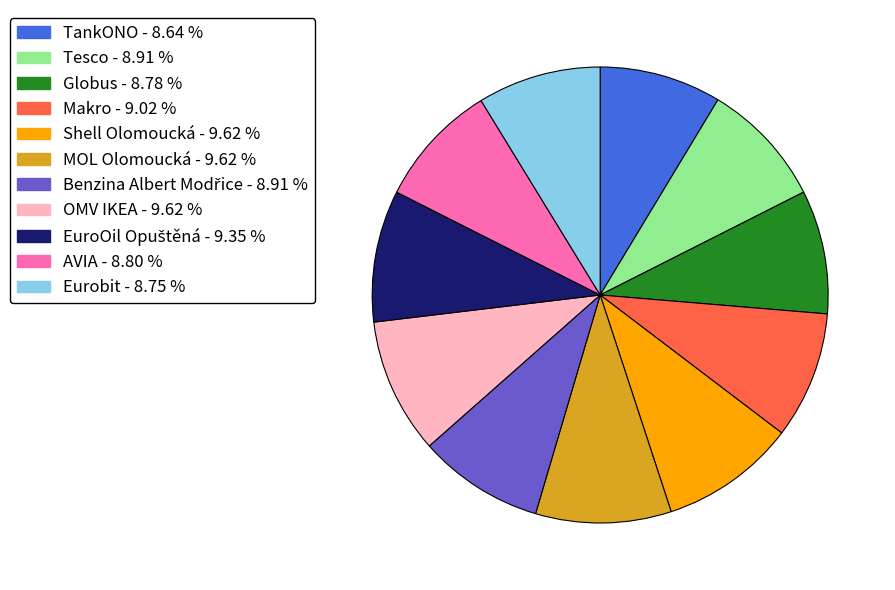

What is the ratio of the value at TankONO to the value at Tesco?

1.0